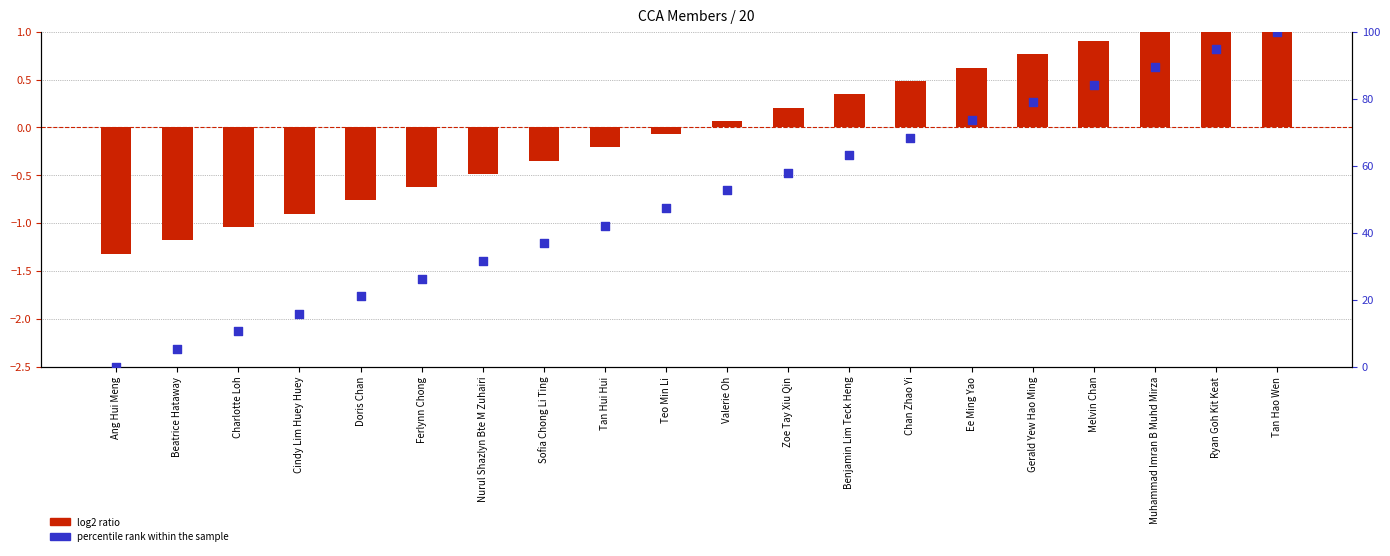

Which series has the widest spread of Y values?

percentile rank within the sample